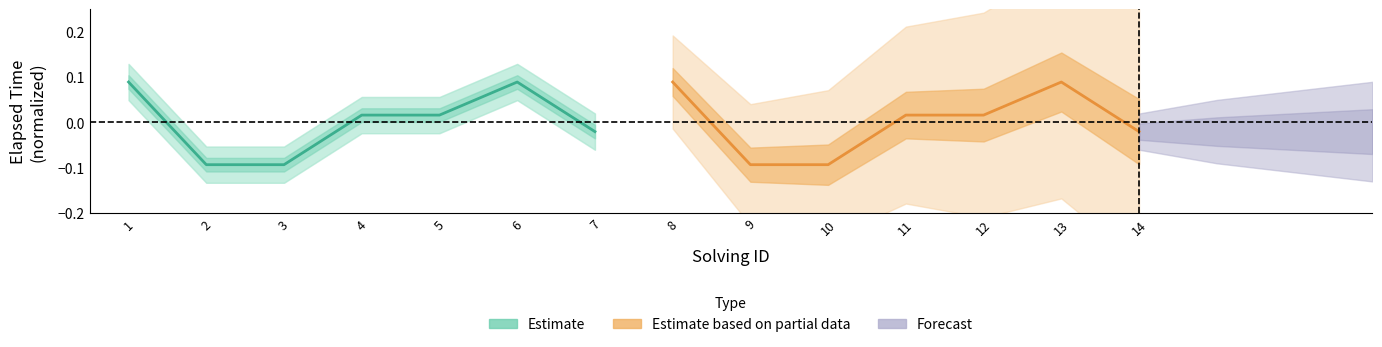

How many values in Estimate are above zero?

4